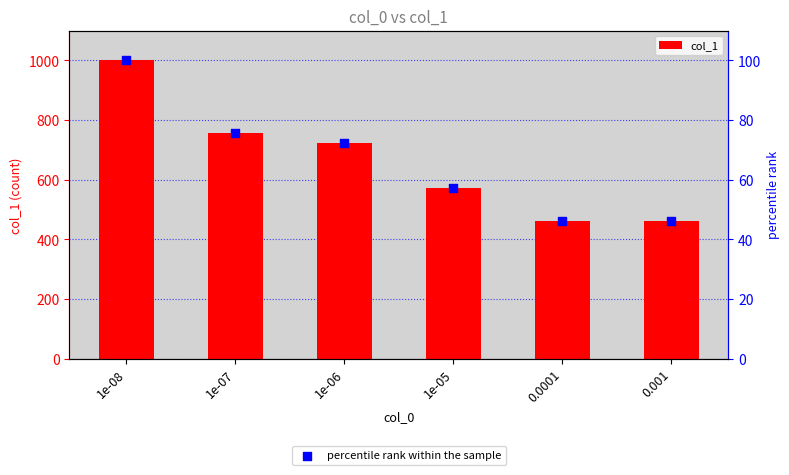

At which category is the sum across all series the highest?

1e-08